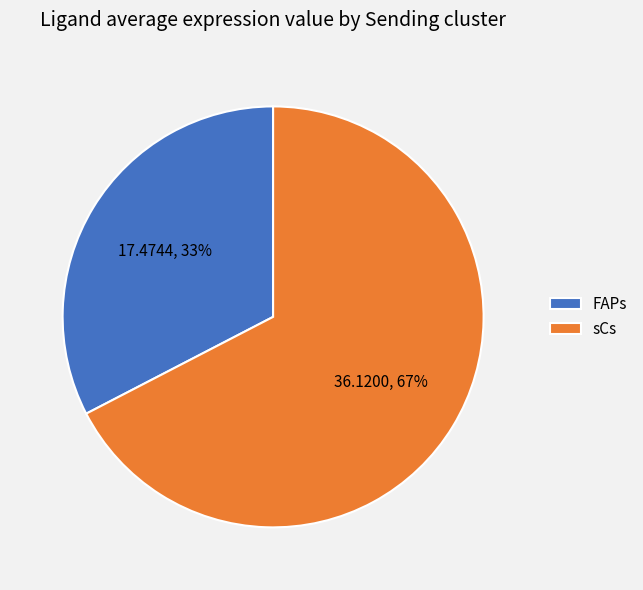

Rank the categories by value from highest to lowest.

sCs, FAPs